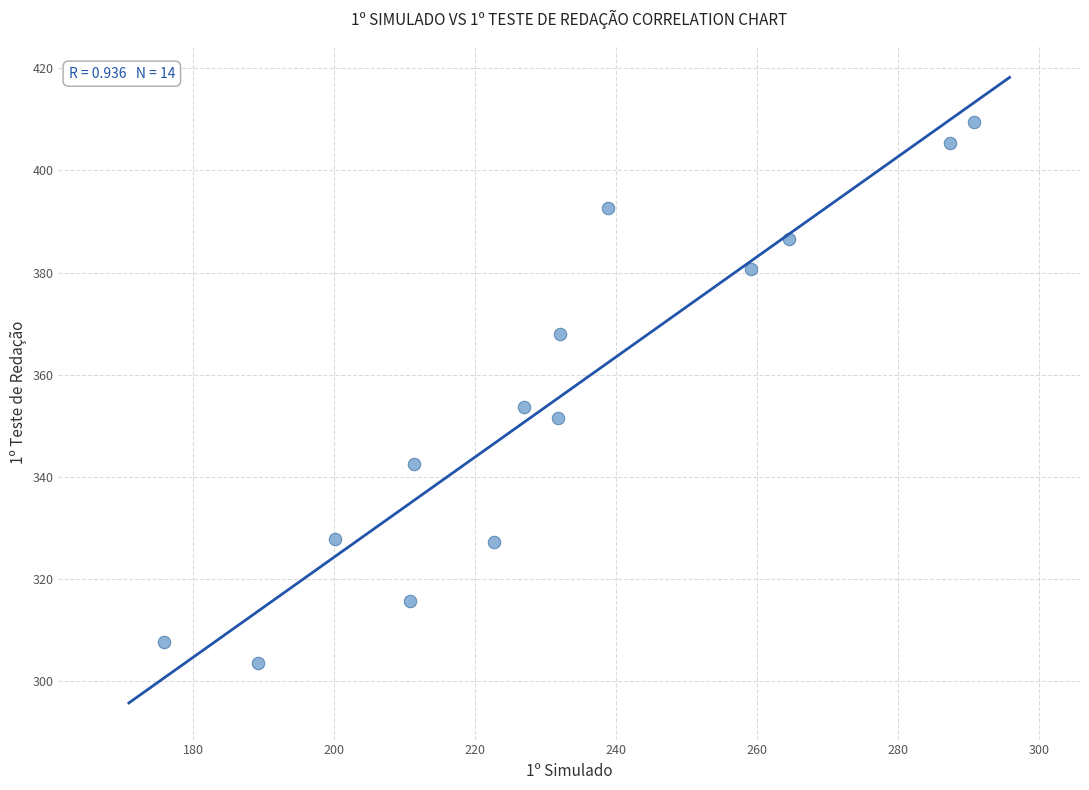

What is the range of Y values (max minus min)?

105.8